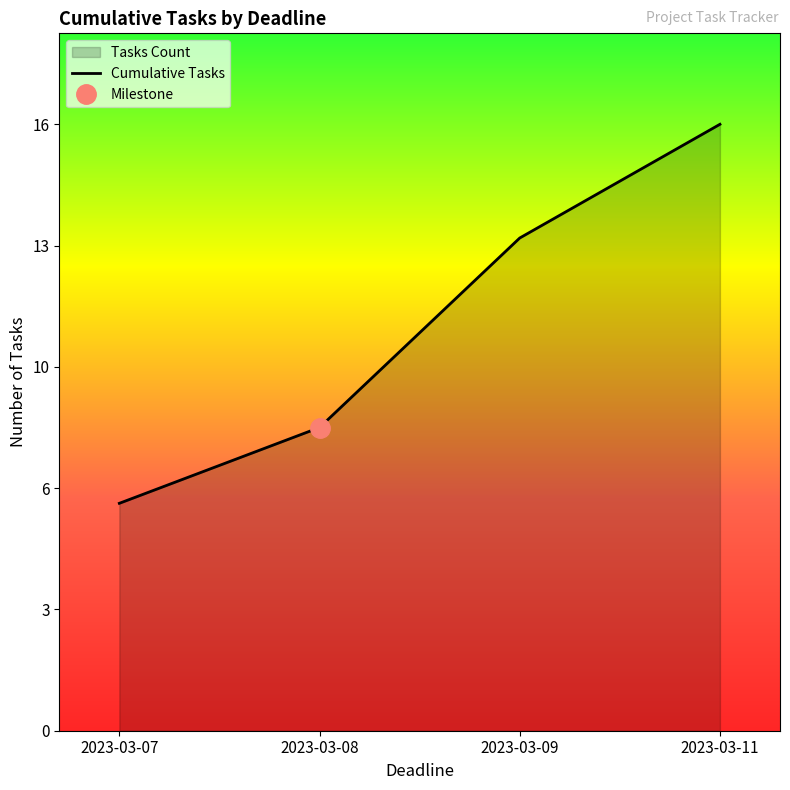

List the labels in order of value, largest first.

2023-03-11, 2023-03-09, 2023-03-08, 2023-03-07